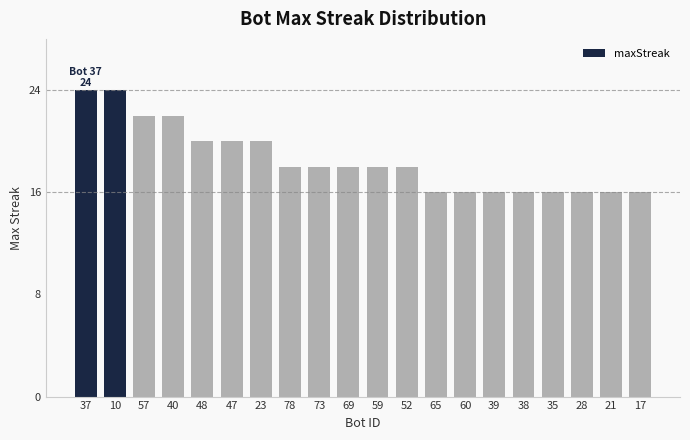

What position from the right is 39?

6